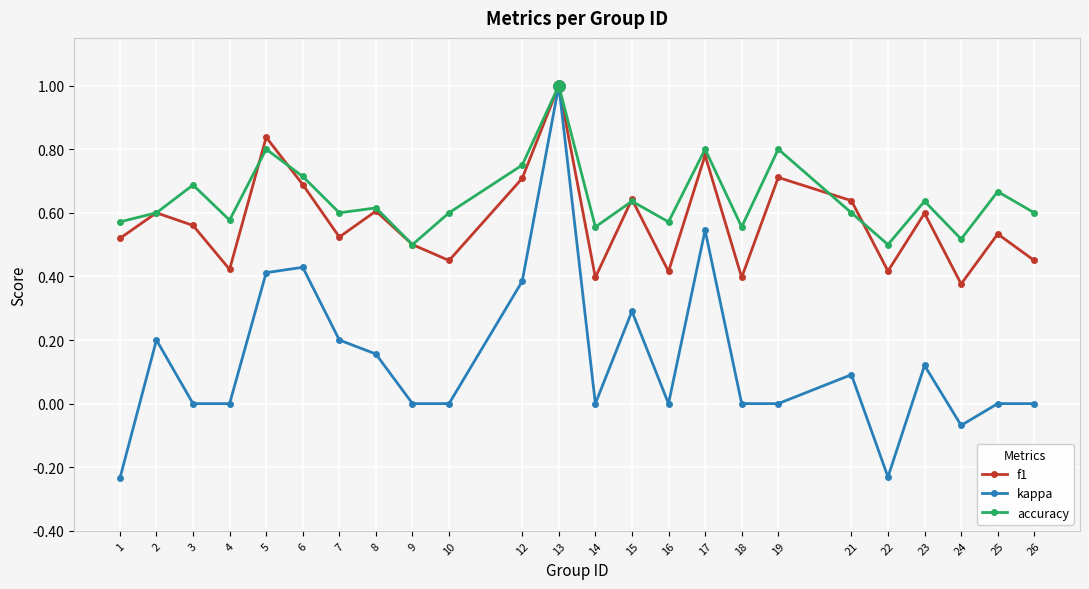

Which series has the largest range (max minus min)?

kappa